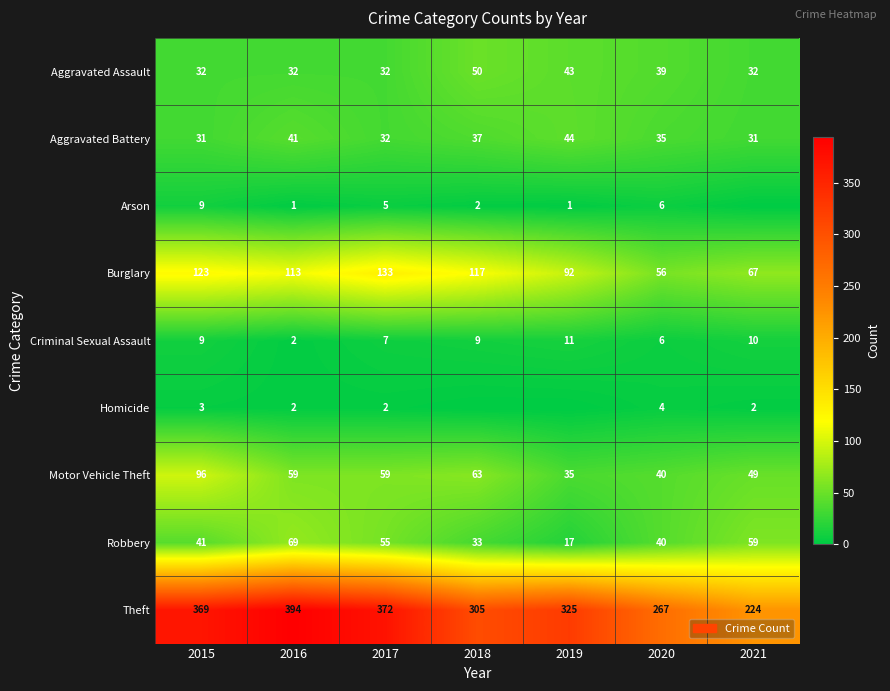

The value of Aggravated Assault at 2017 is 32. True or false?

True